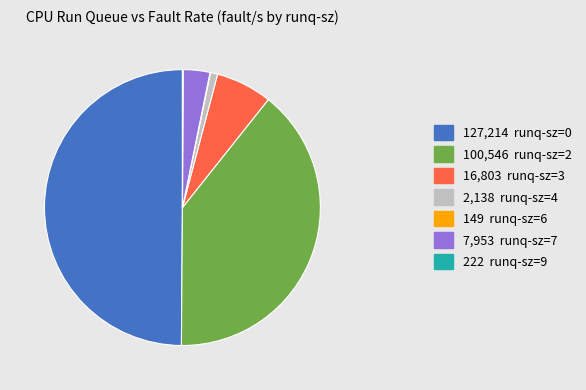

Is the sum of 2,138 runq-sz=4 and 100,546 runq-sz=2 greater than half?

No